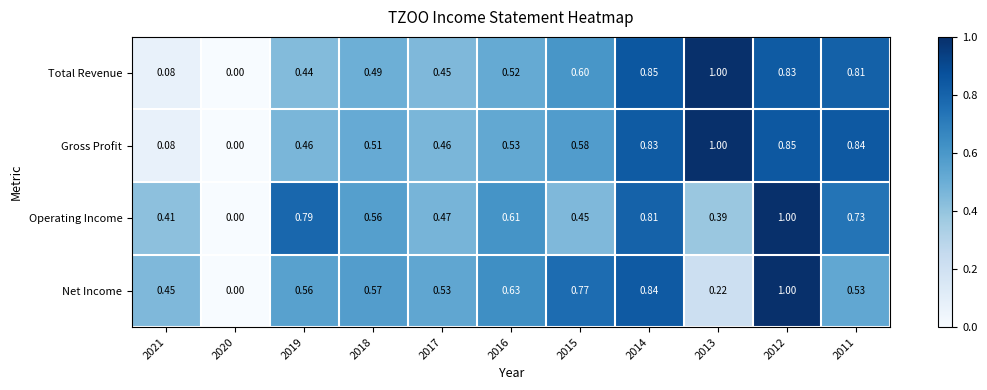

List the series in order of their overall mean, lowest first.

Total Revenue, Net Income, Gross Profit, Operating Income